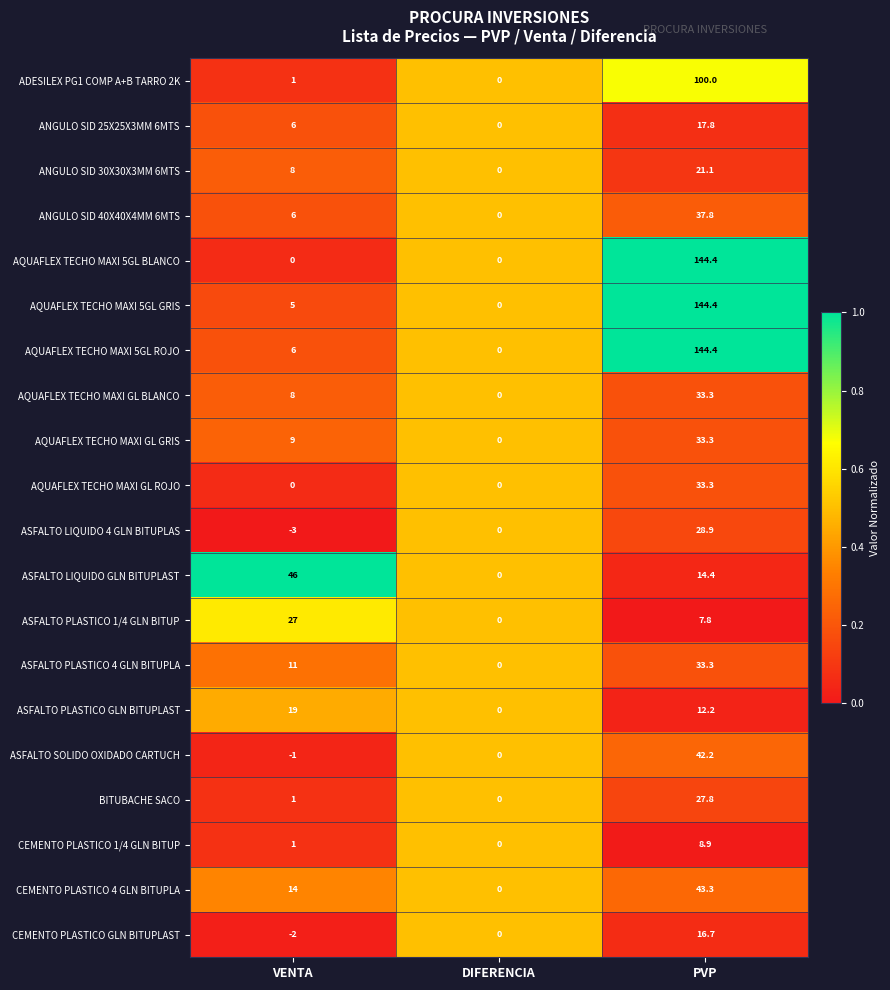

What is the sum of all ASFALTO PLASTICO GLN BITUPLAST values?

31.2